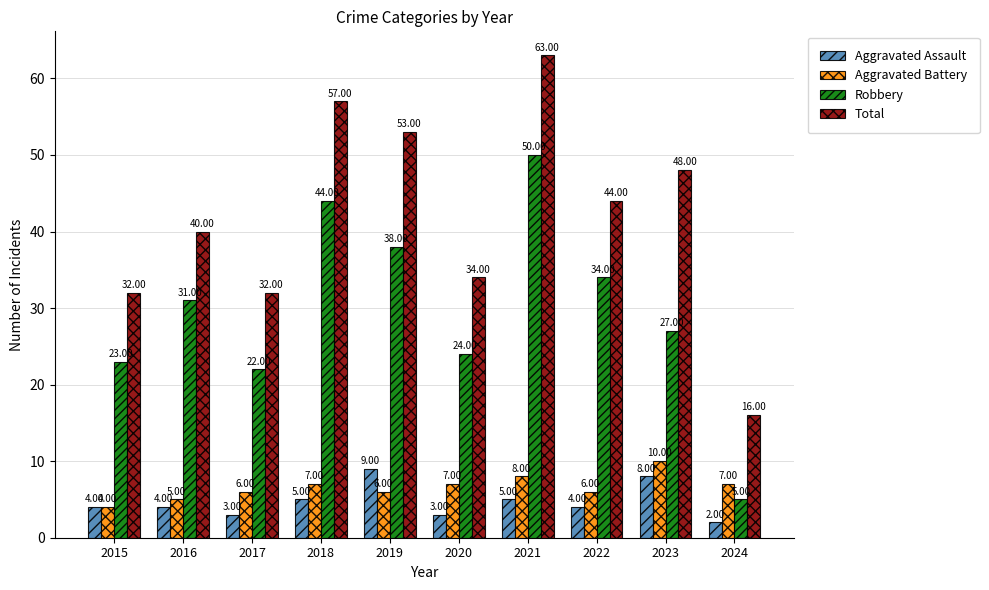

What is the total value across all series at 2023?

93